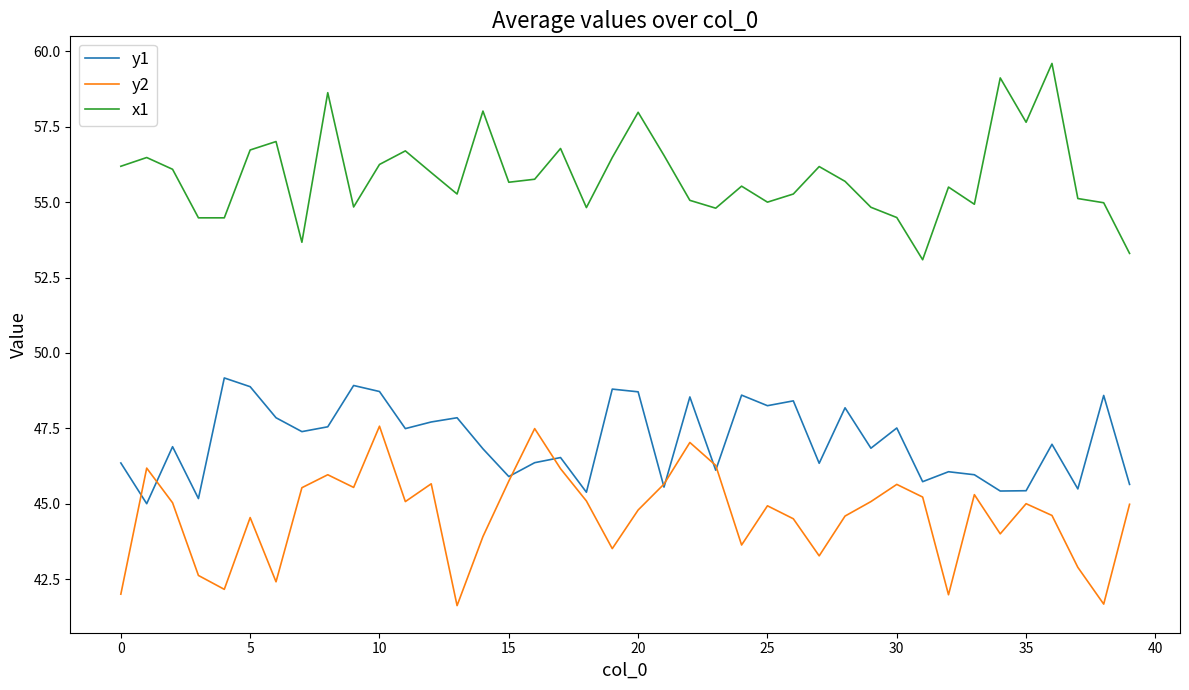

What is the greatest value displayed?

59.6